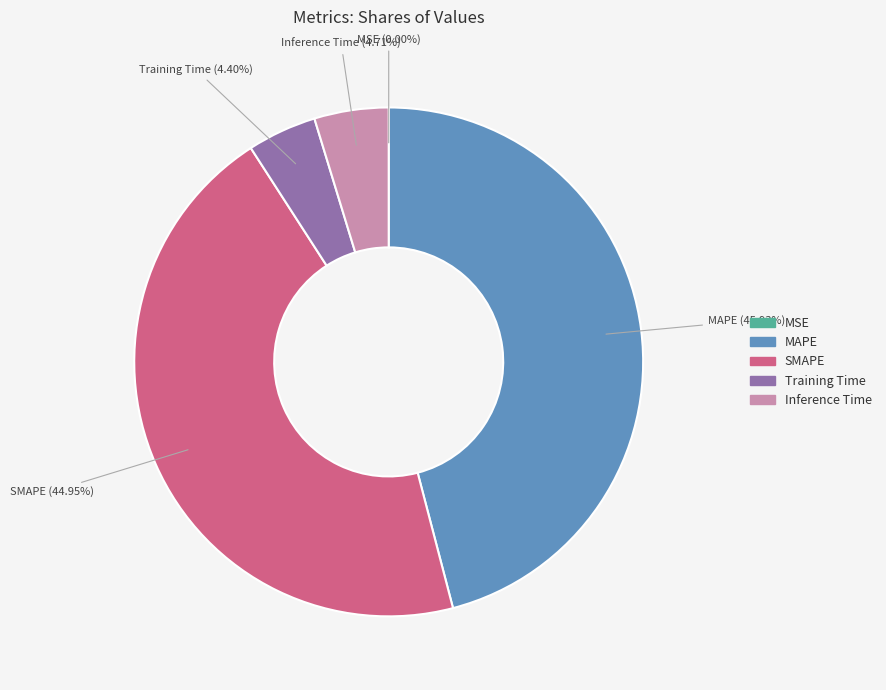

To the nearest percent, what percentage of the pie is Inference Time?

5%